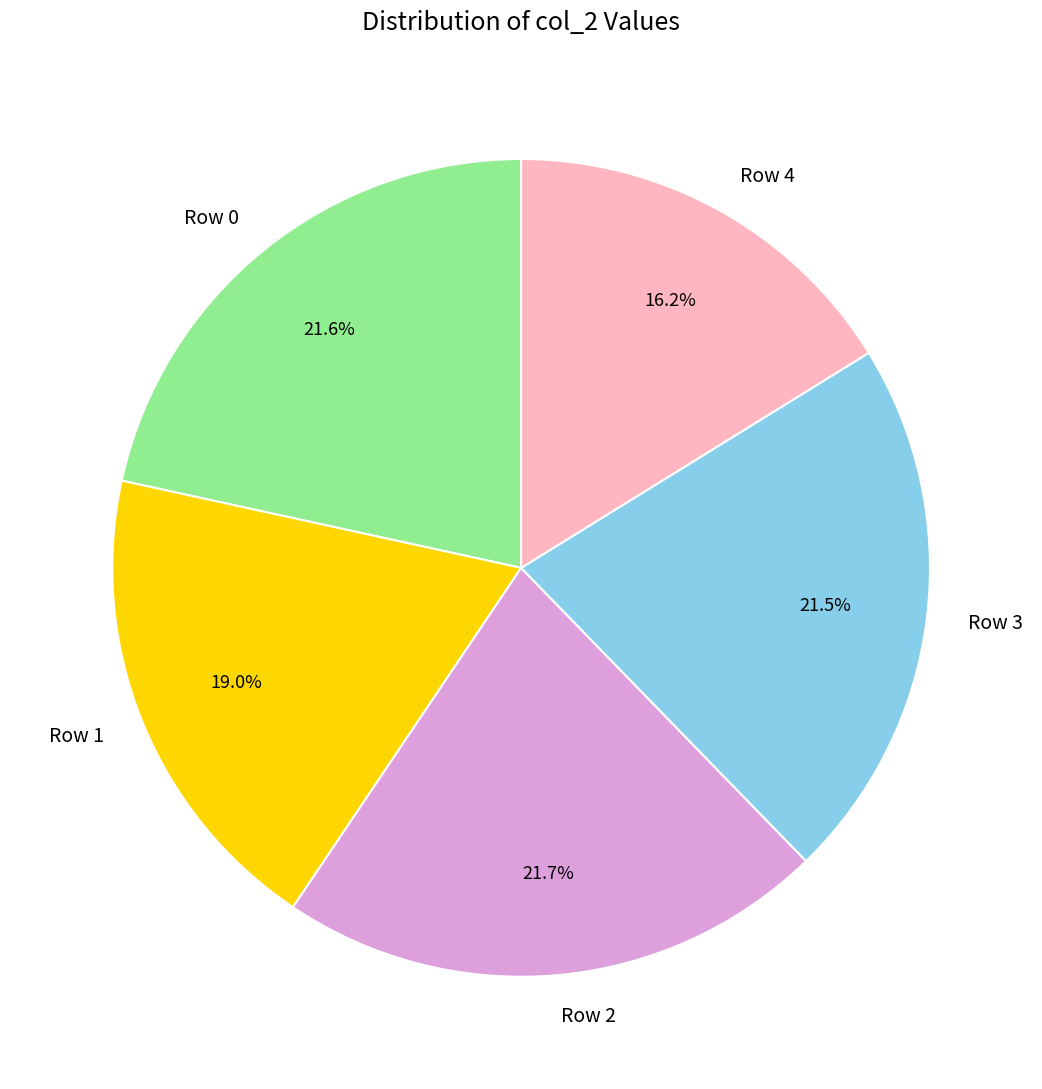

Is Row 4 the majority of the pie?

No